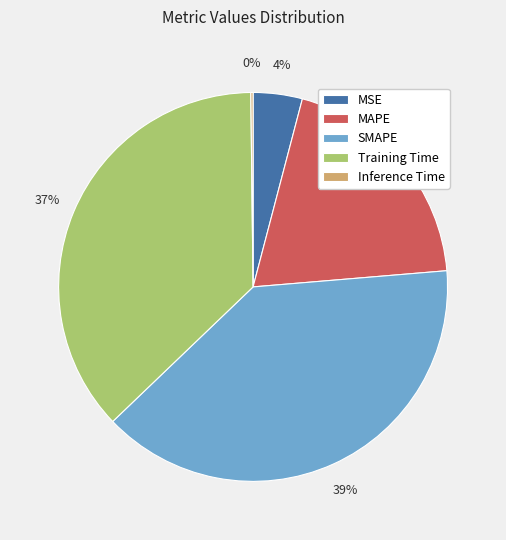

Is there a majority slice in this chart?

No